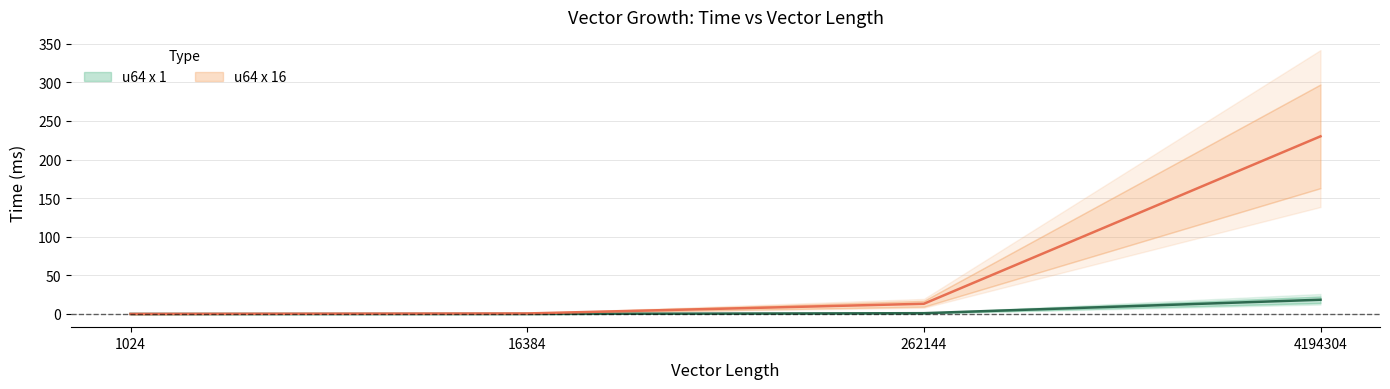

Which label corresponds to the smallest value in the chart?

1024